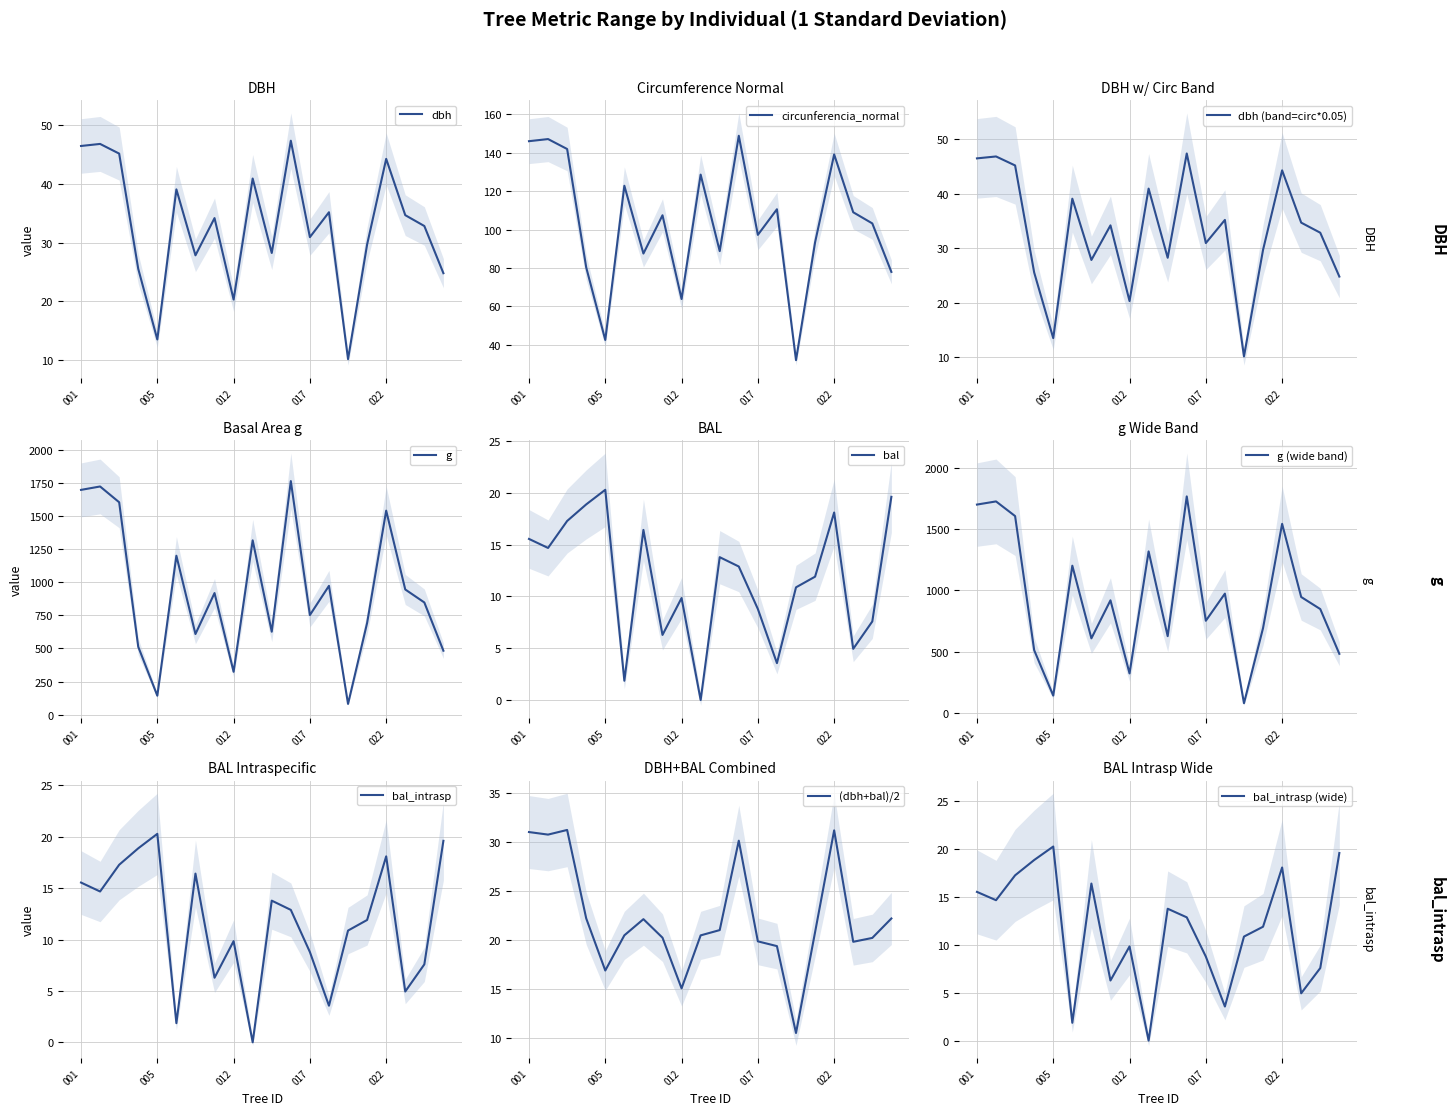

Does the chart have visible grid lines?

Yes